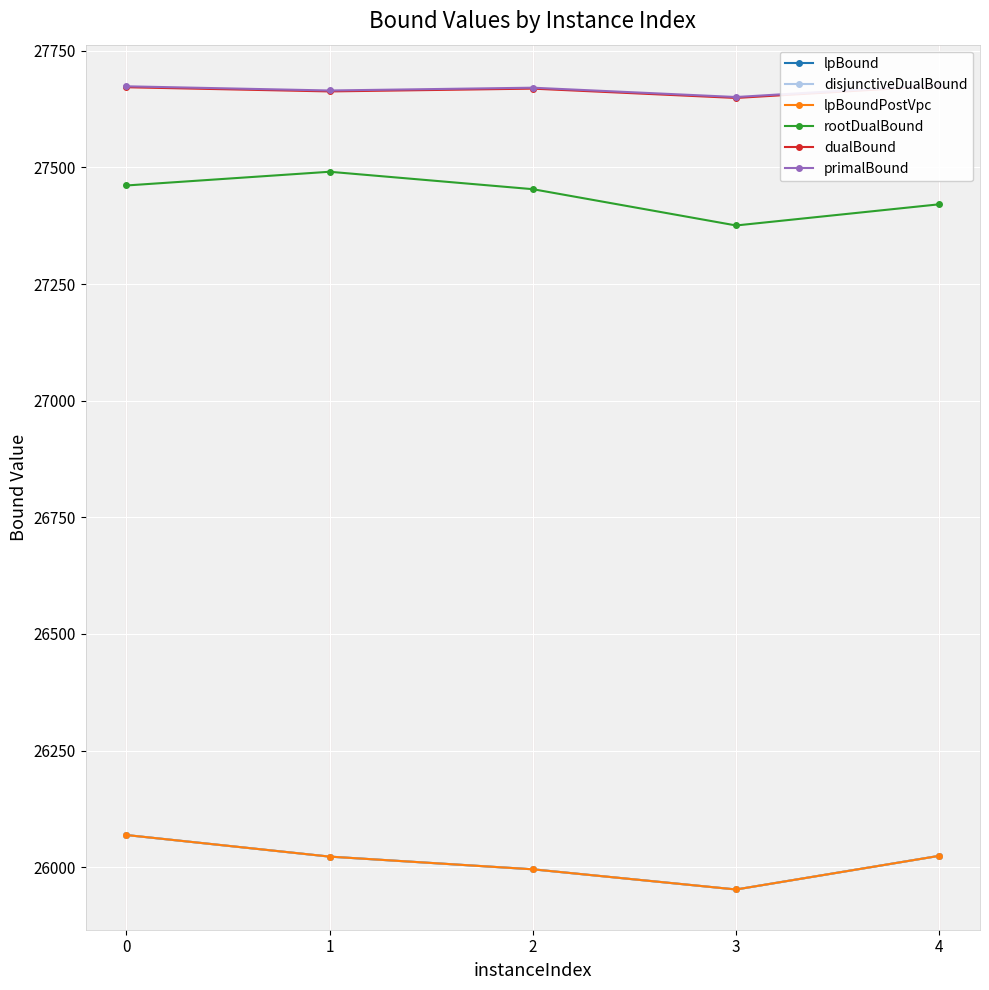

Where is the first local minimum for lpBound?

3